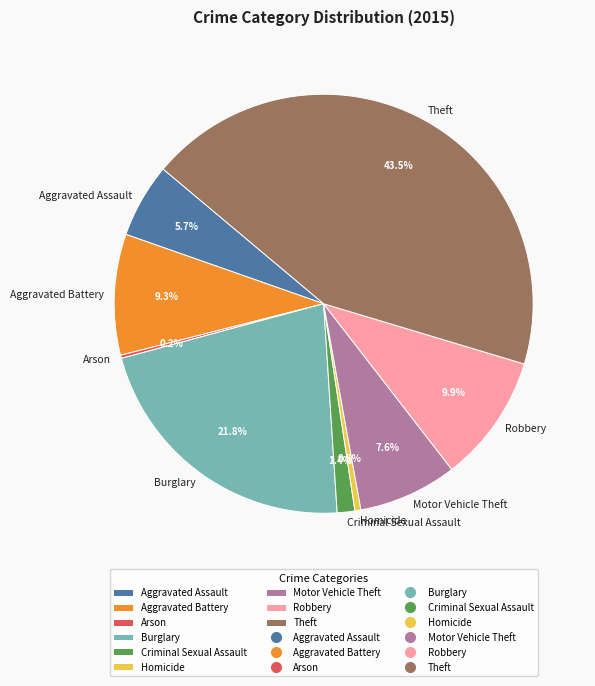

Is there a majority slice in this chart?

No